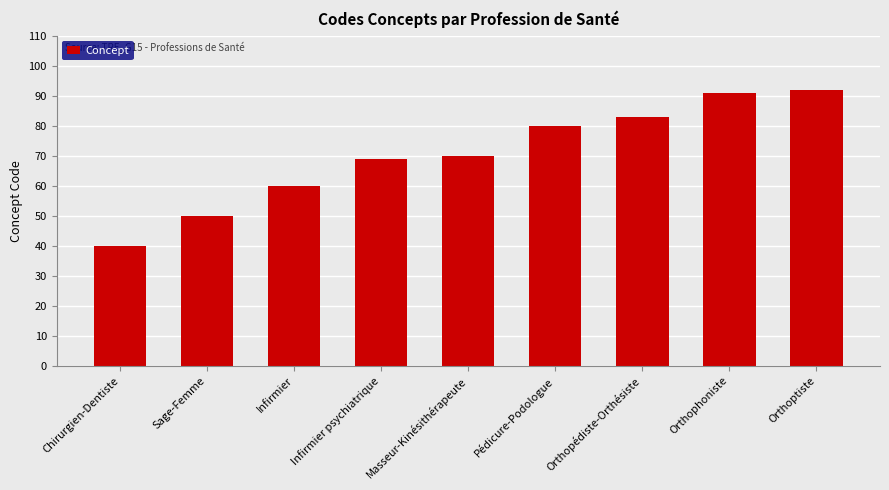

How many bars are there in total?

9